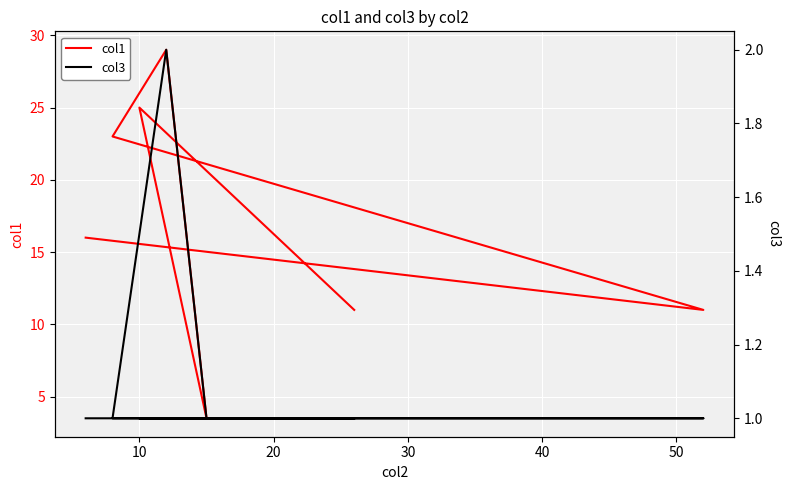

What is the total value across all series at 50?

12.0